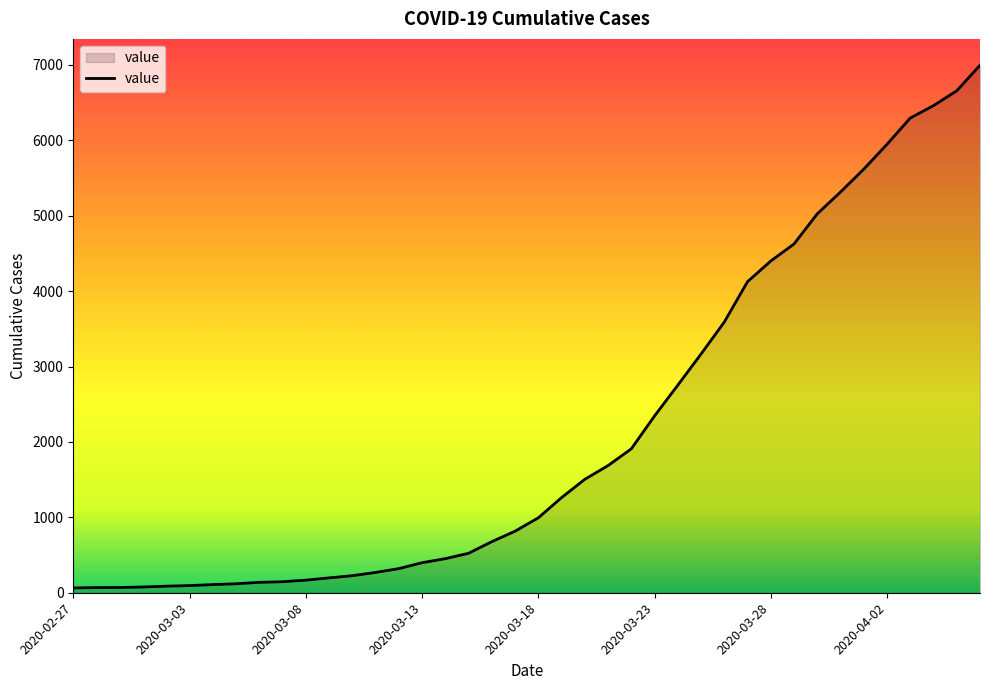

What is the difference between the second highest and minimum values?

6593